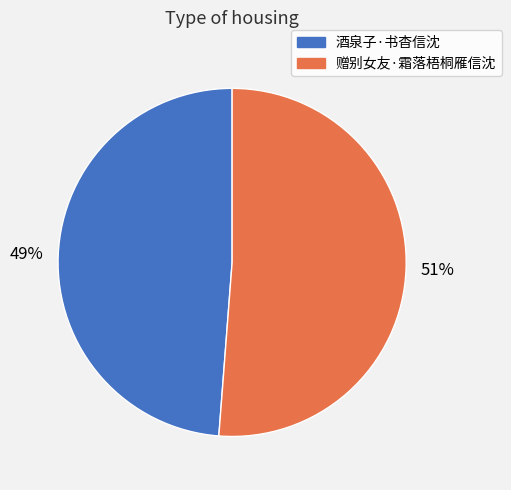

To the nearest percent, what is the difference between the 酒泉子·书杳信沈 and 赠别女友·霜落梧桐雁信沈 slice percentages?

2%